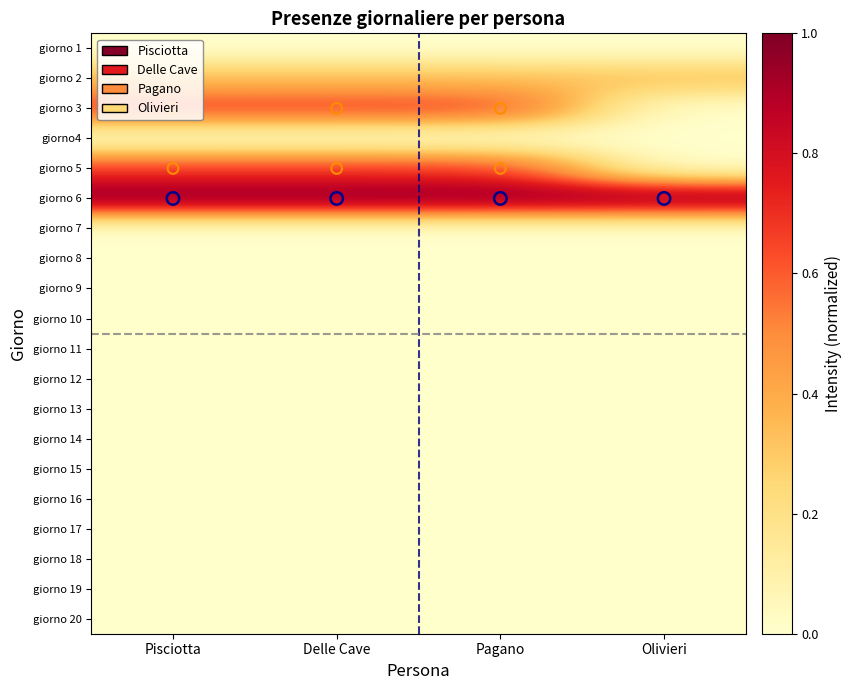

Which has a higher value, Pisciotta or Delle Cave?

Pisciotta